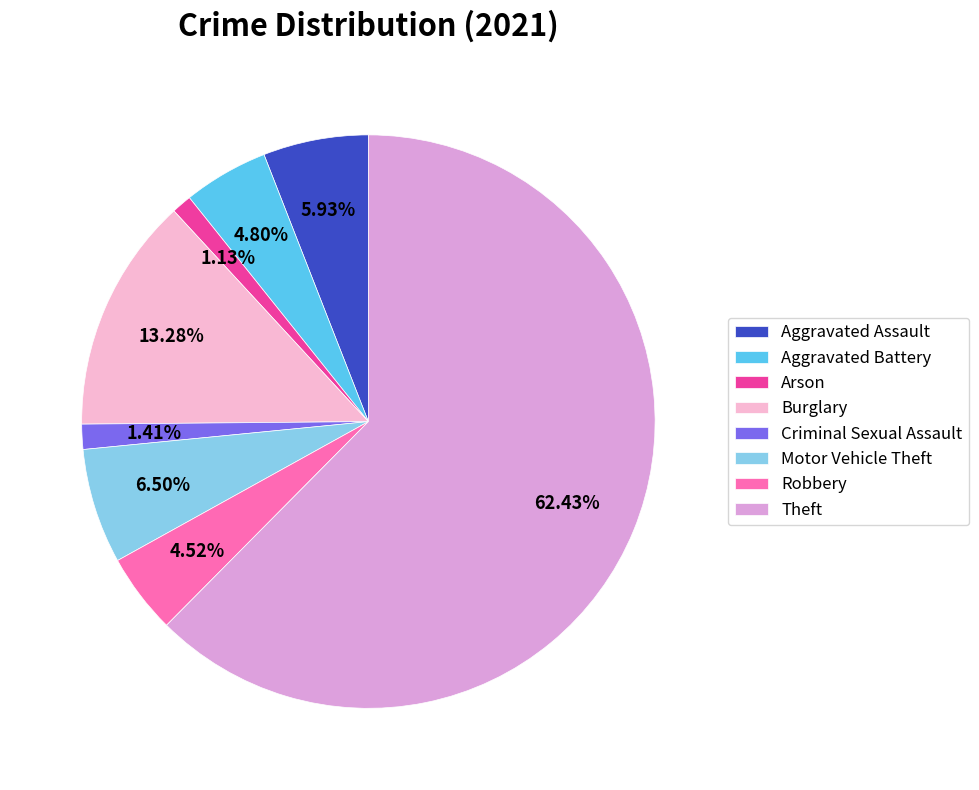

Is it true that Aggravated Assault is 1% of the pie?

False